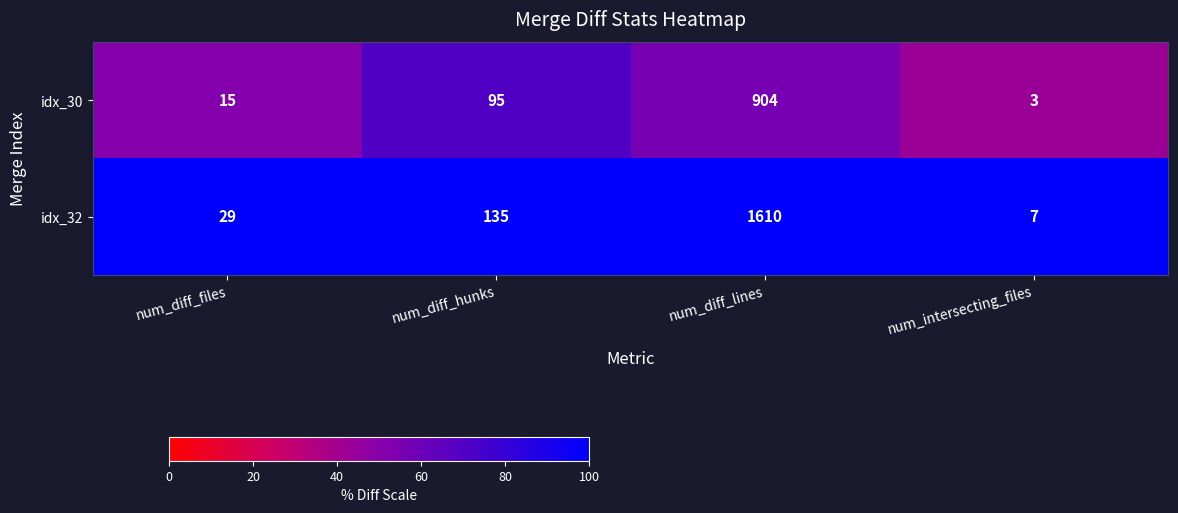

Rank the series at num_diff_lines from lowest to highest value.

idx_30, idx_32